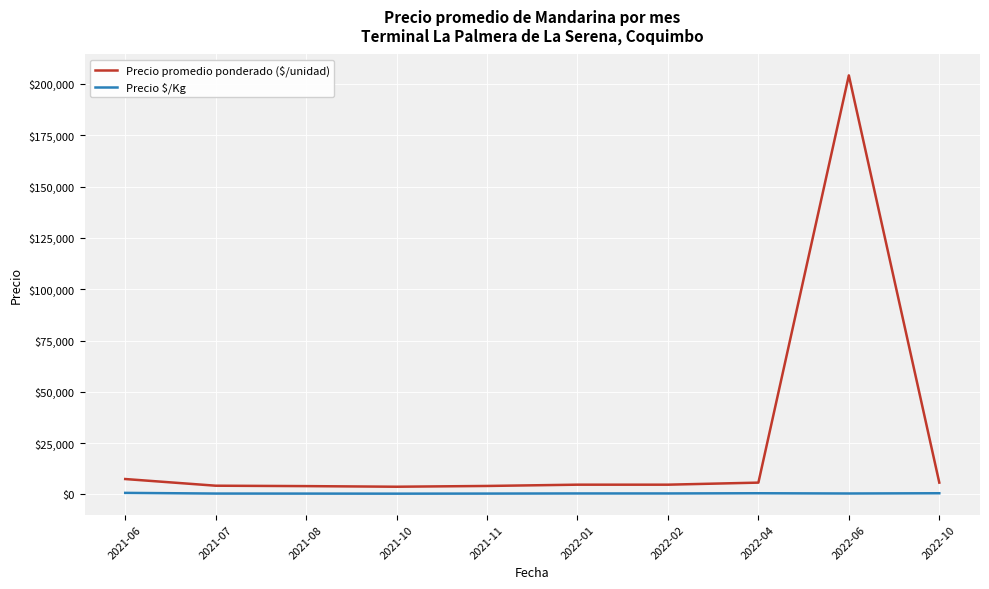

Which series has the largest range (max minus min)?

Precio promedio ponderado ($/unidad)